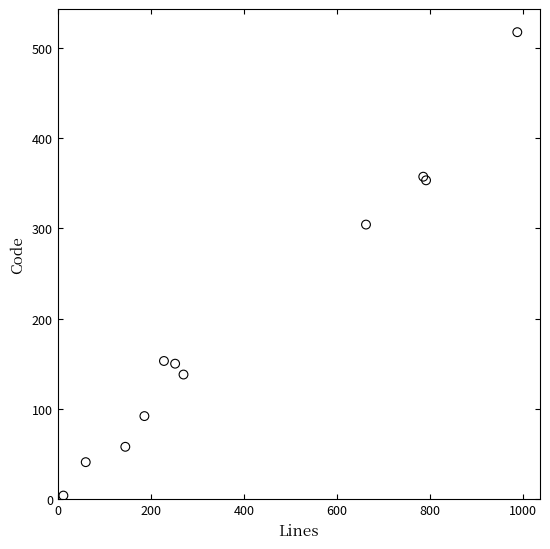

What Y value in the scatter plot is closest to 260?

304